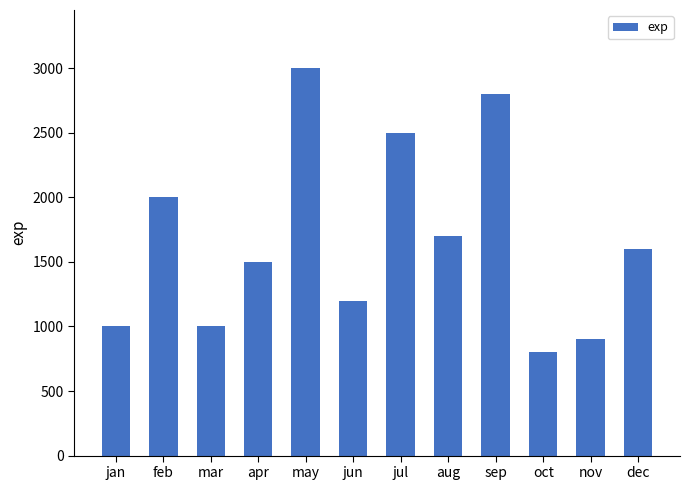

Where does the data first go above 1600?

feb